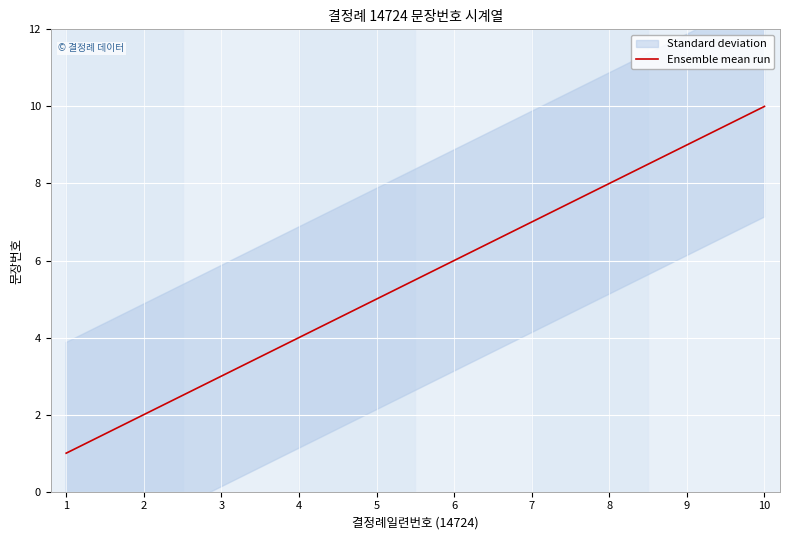

What is the sum of the values at 10 and 4?

14